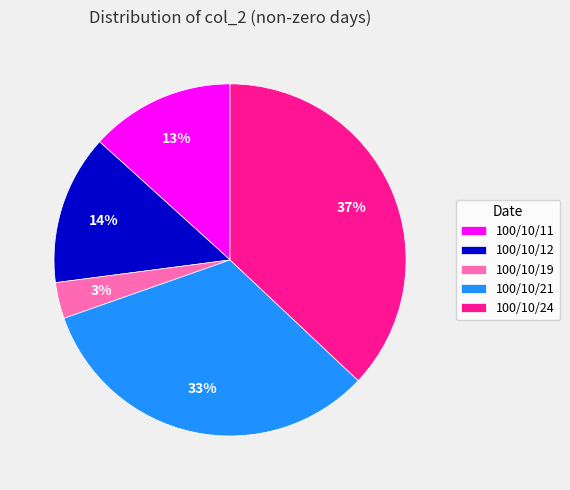

Count the number of slices in the pie.

5